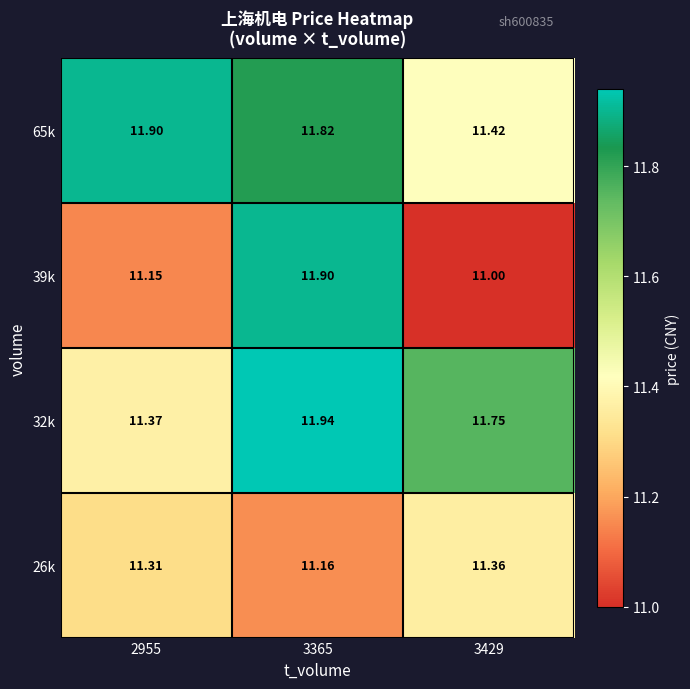

Which series has the largest total across all categories?

65k